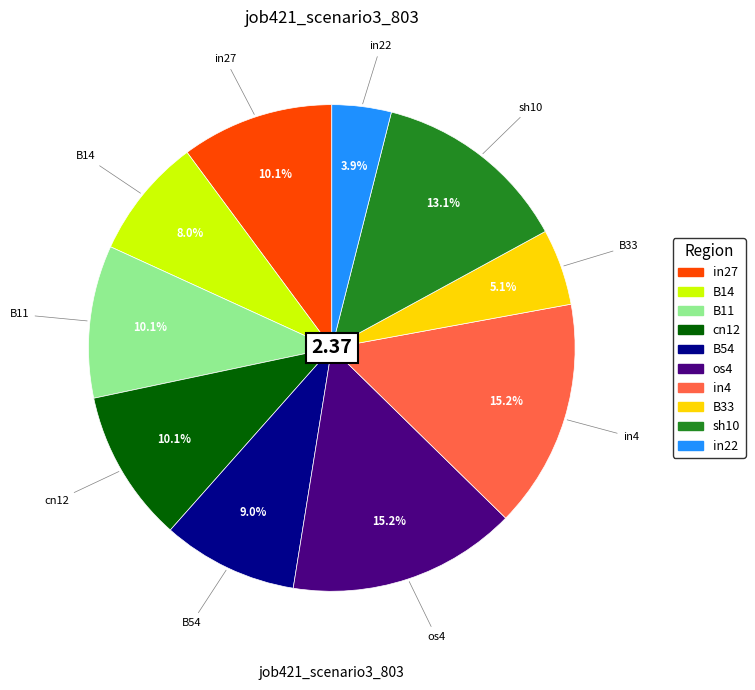

To the nearest percent, what is the combined percentage of cn12 and B11?

20%